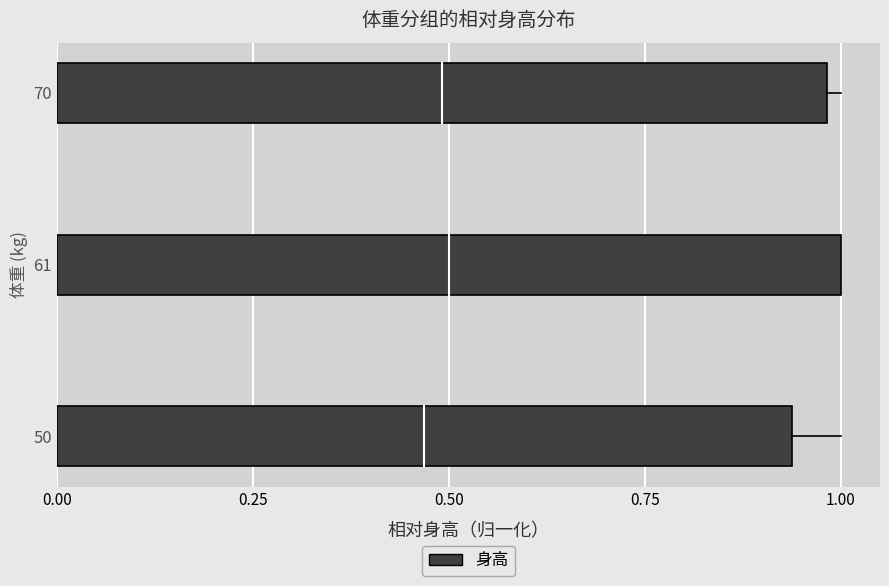

At which label is the value closest to 0?

50